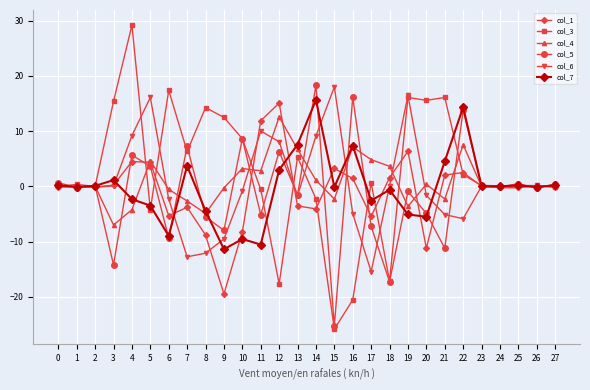

What is the value of the col_1 point at the 6th from the left?

4.3